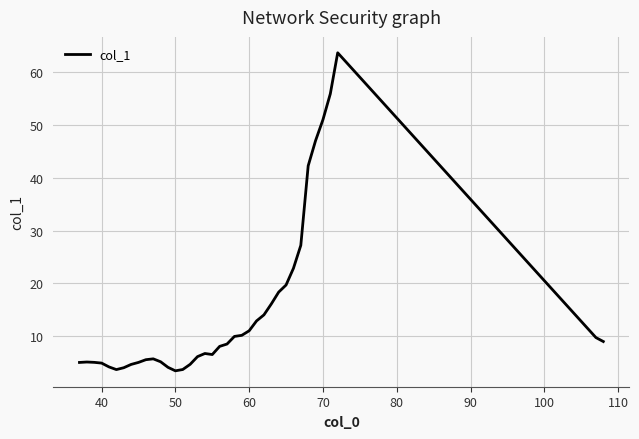

What is the smallest value displayed?

3.4